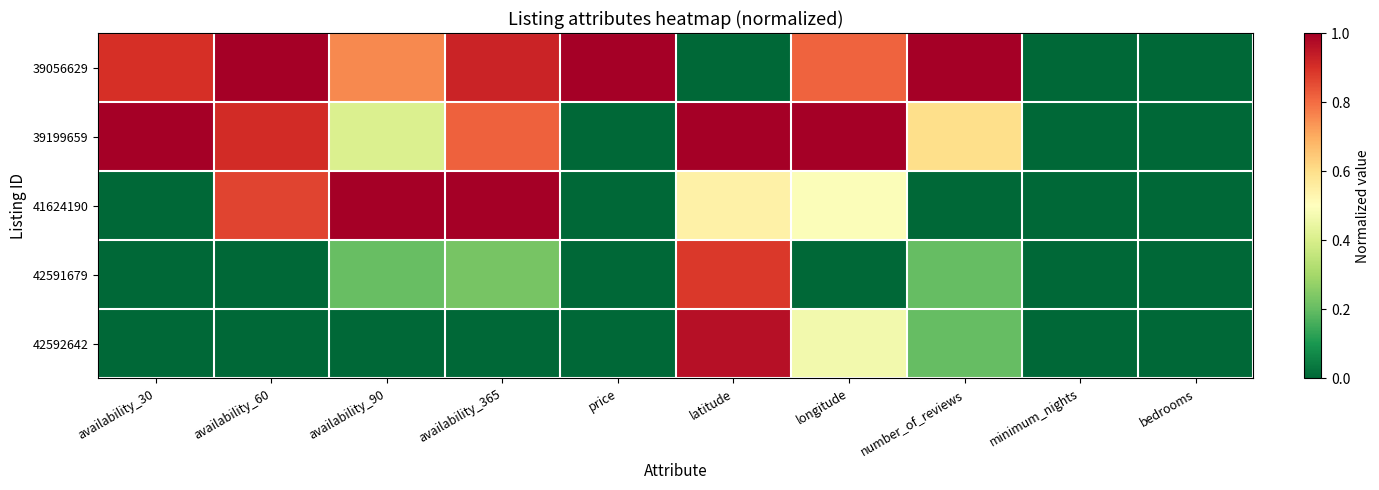

What is the total value across all series at longitude?

2.8